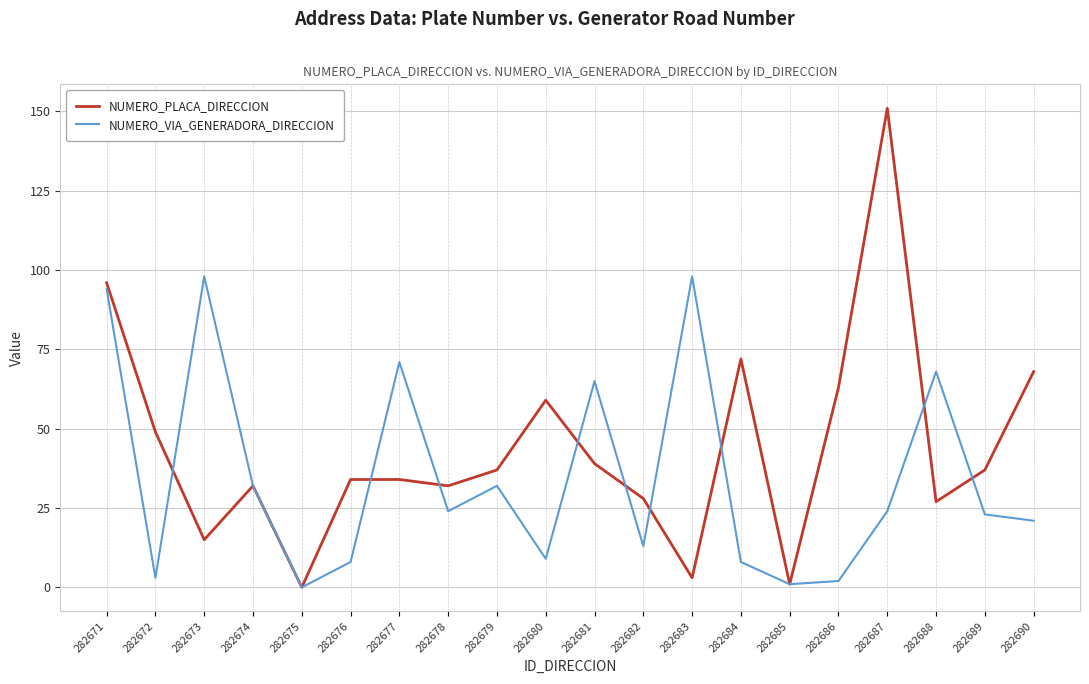

Which series has the widest spread of values?

NUMERO_PLACA_DIRECCION